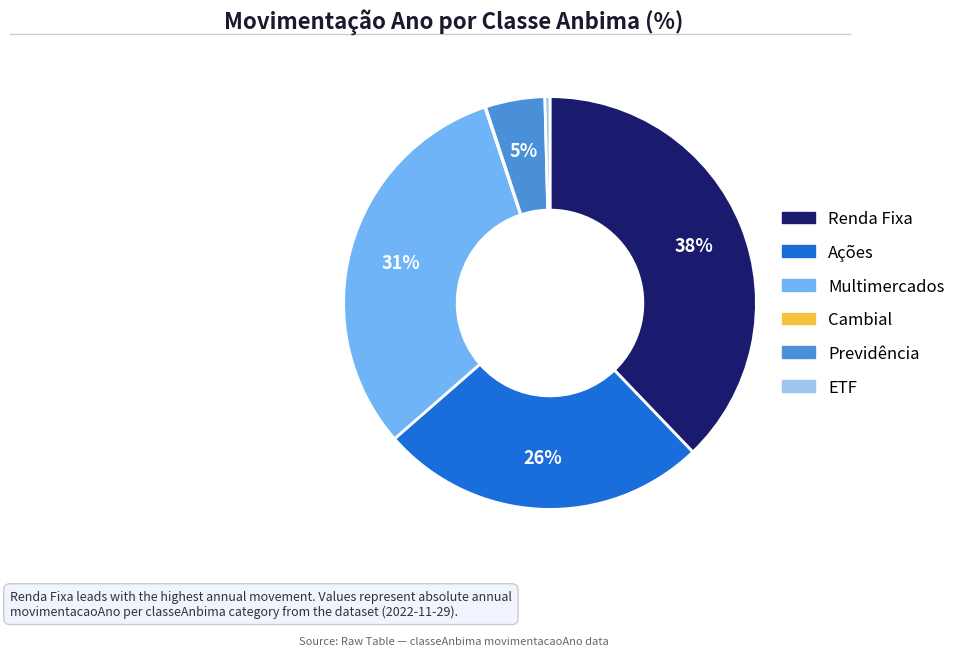

Between Renda Fixa and Ações, which is larger?

Renda Fixa